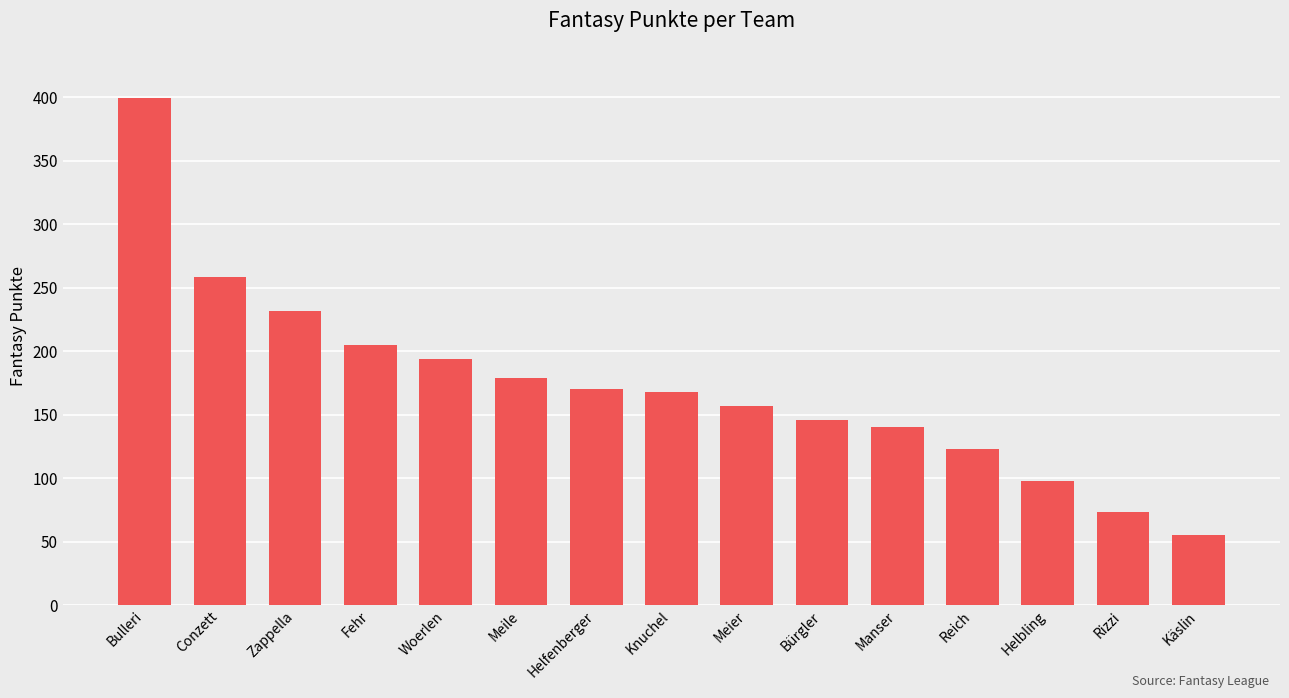

What position from the left is Helfenberger?

7